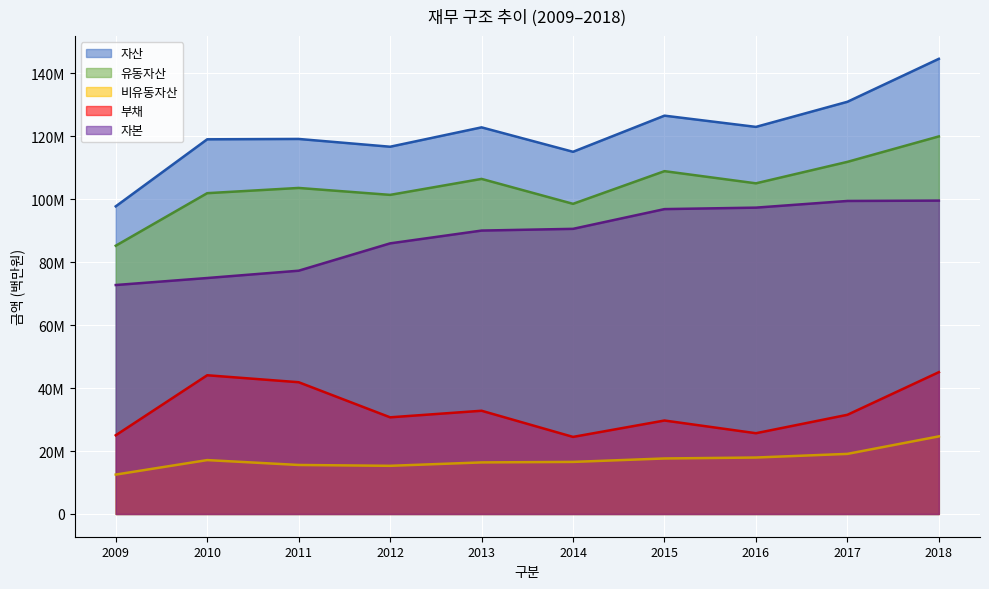

What is the sum of the 자산 values at 2016 and 2017?

253920551